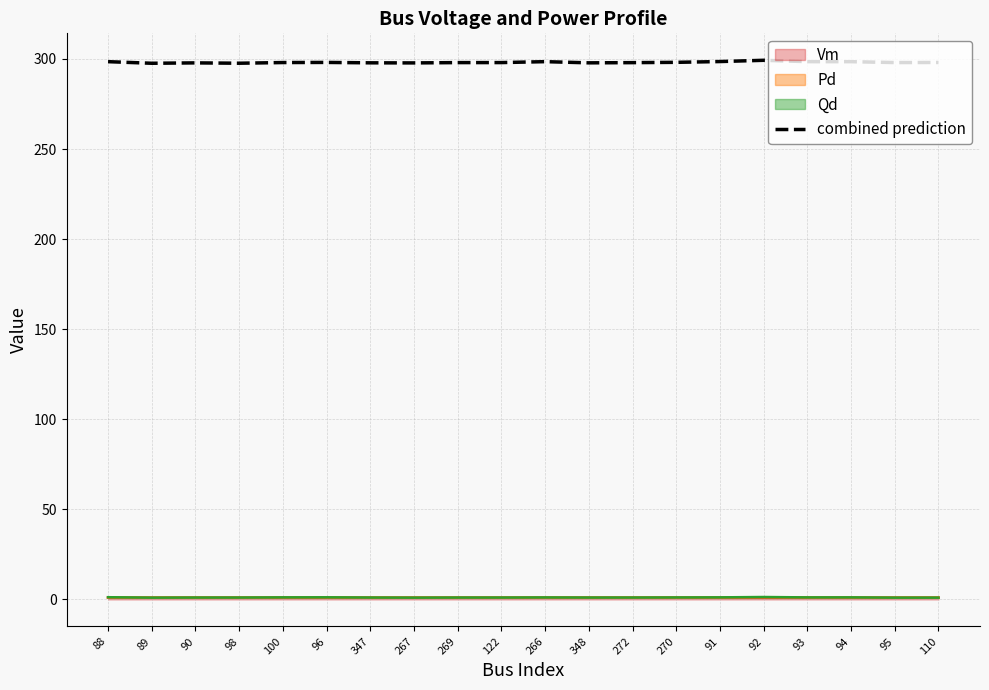

Reading left to right, extract all data points from this chart.

Vm line: 1.0	1.0	1.0	1.0	1.0	1.0	1.0	1.0	1.0	1.0	1.0	1.0	1.0	1.0	1.0	1.0	1.0	1.0	1.0	1.0
Pd line: 1.1	1.0	1.0	1.0	1.1	1.1	1.0	1.0	1.0	1.0	1.1	1.0	1.0	1.0	1.1	1.2	1.1	1.1	1.0	1.0
Qd line: 1.2	1.0	1.0	1.0	1.1	1.2	1.1	1.0	1.0	1.0	1.1	1.0	1.1	1.1	1.2	1.3	1.1	1.1	1.0	1.0
combined prediction: 298.5	297.6	297.8	297.6	298.0	298.1	297.8	297.8	298.0	298.0	298.5	297.8	297.9	298.1	298.5	299.2	298.5	298.5	298.0	298.0